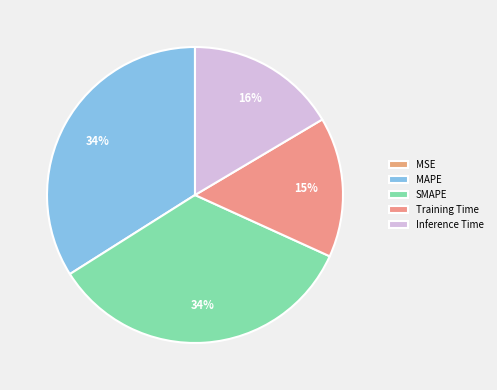

Rank the categories by value from highest to lowest.

SMAPE, MAPE, Inference Time, Training Time, MSE